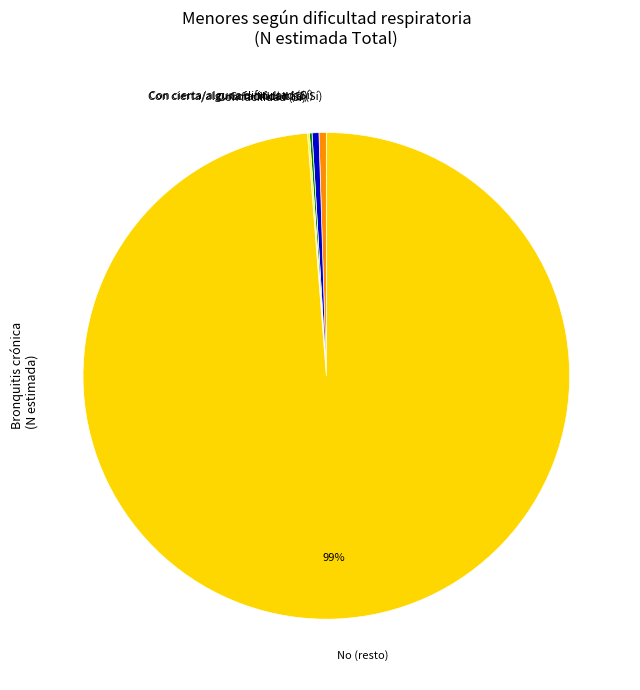

Which category has the biggest portion of the pie?

No (resto)